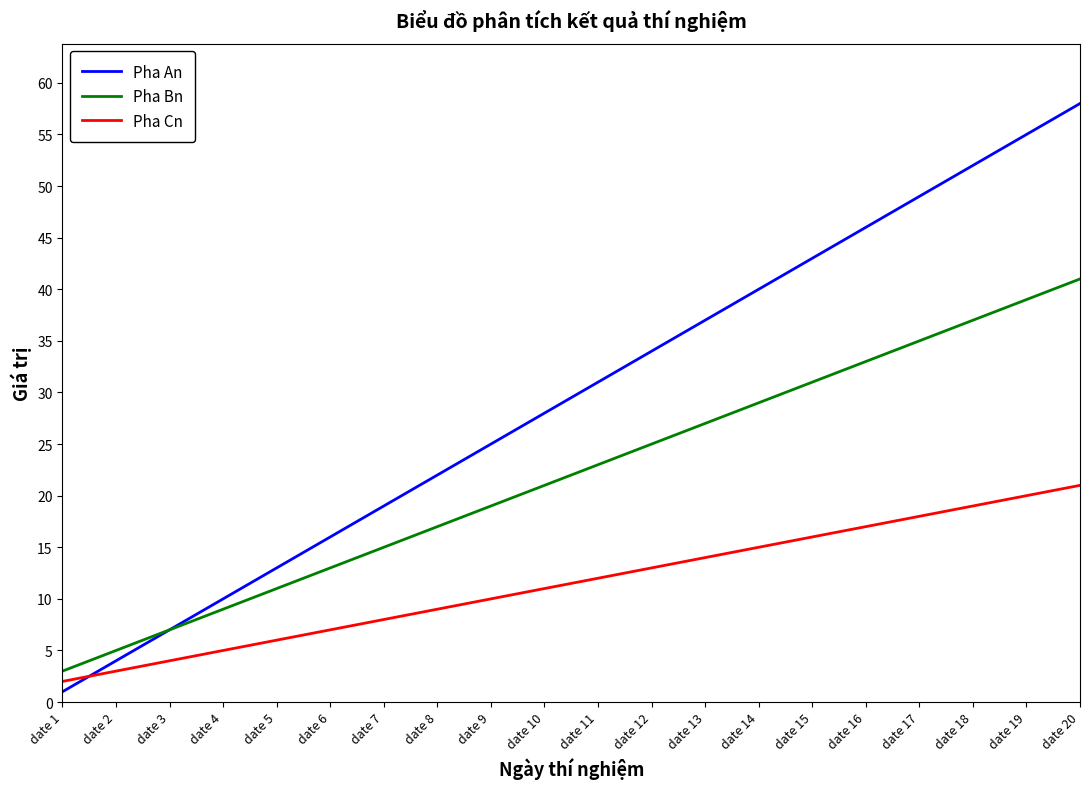

Which series has the widest spread of values?

Pha An